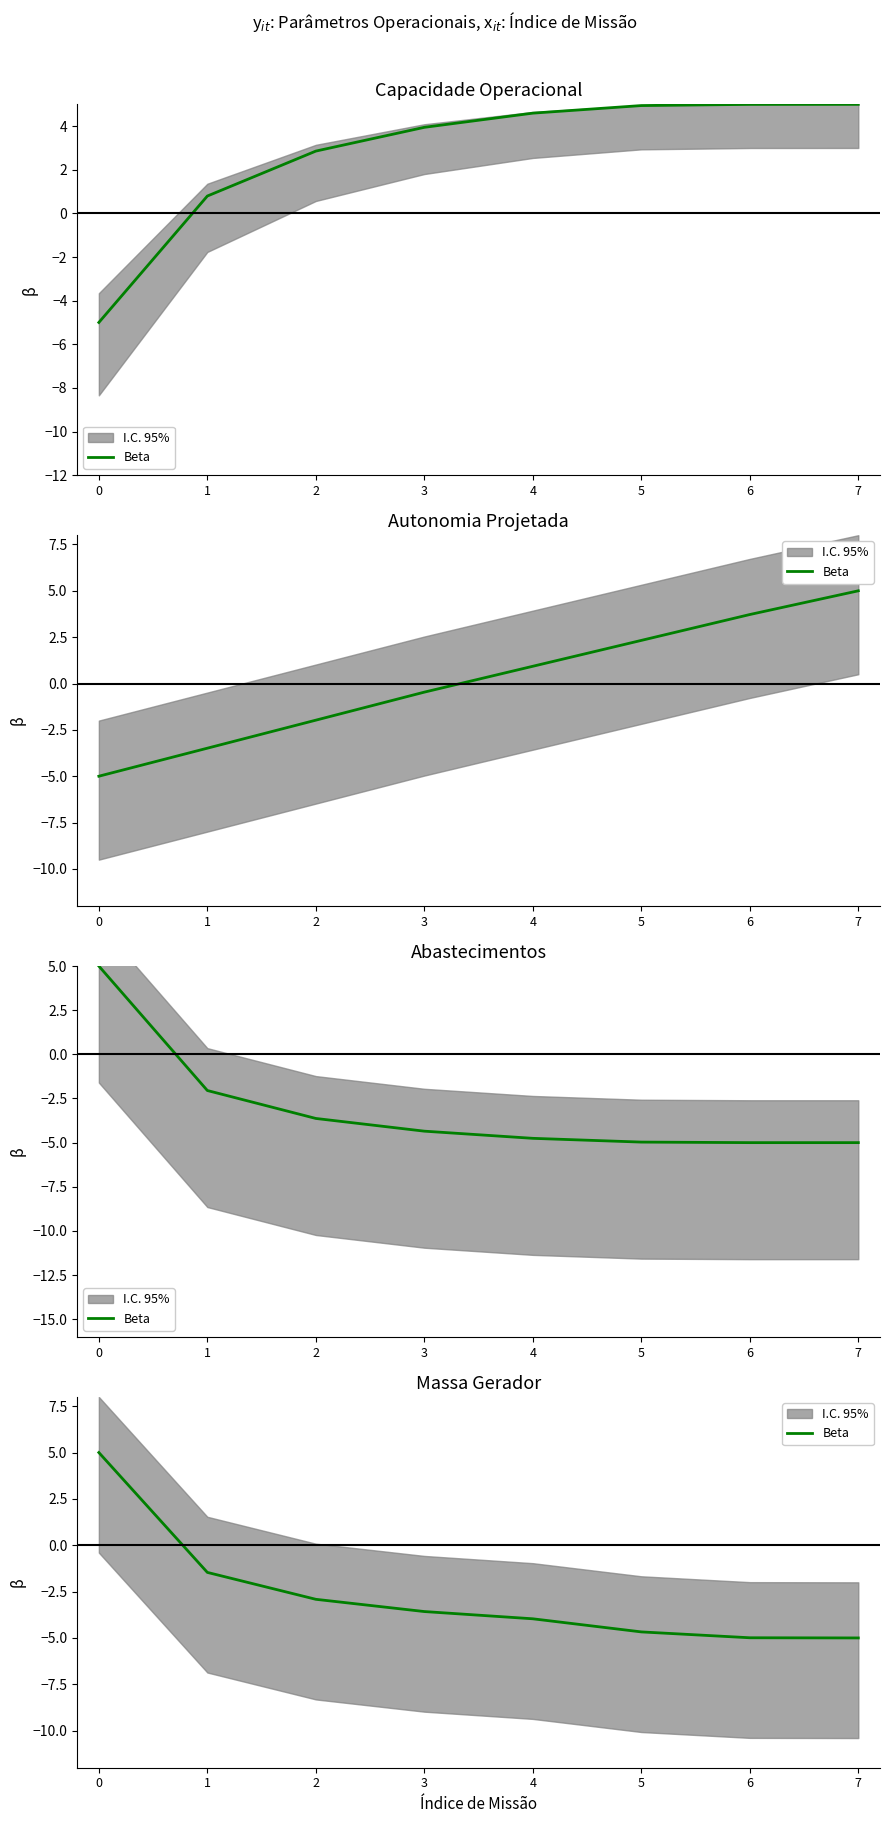

List the labels in order of value, largest first.

0, 1, 2, 3, 4, 5, 6, 7